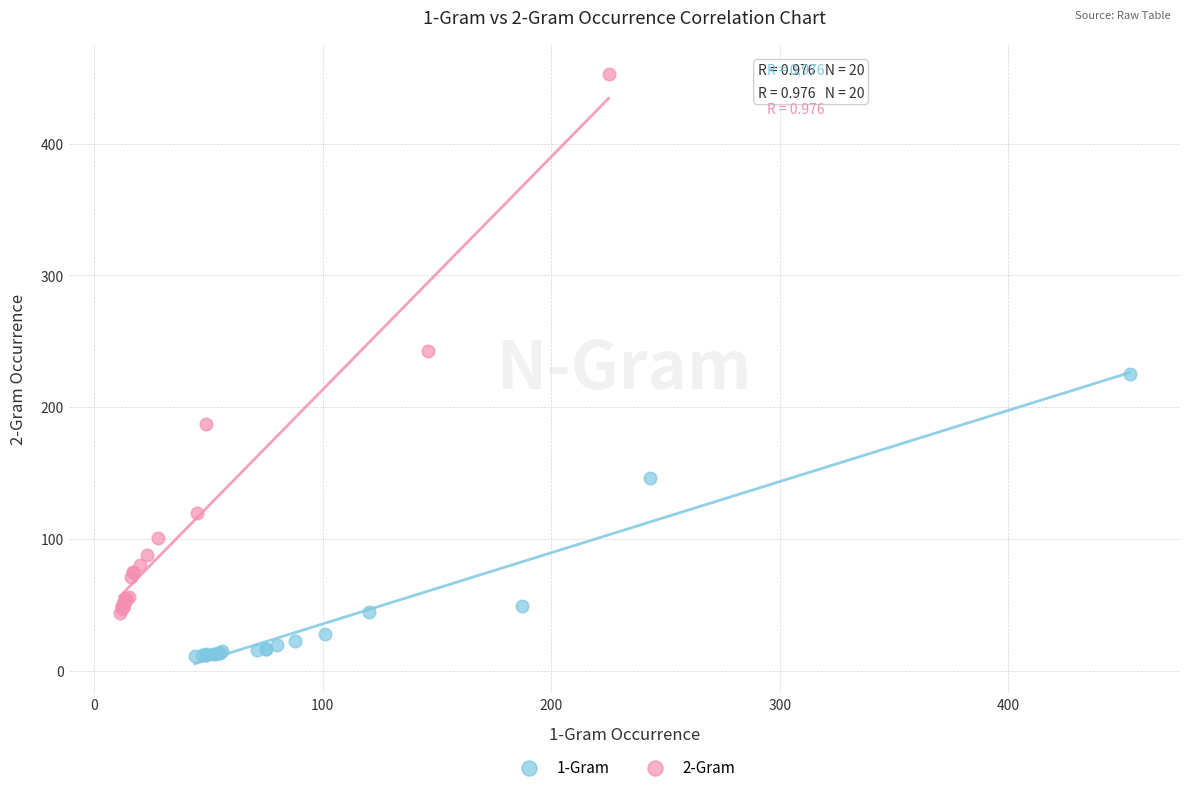

Which series has the widest spread of Y values?

2-Gram